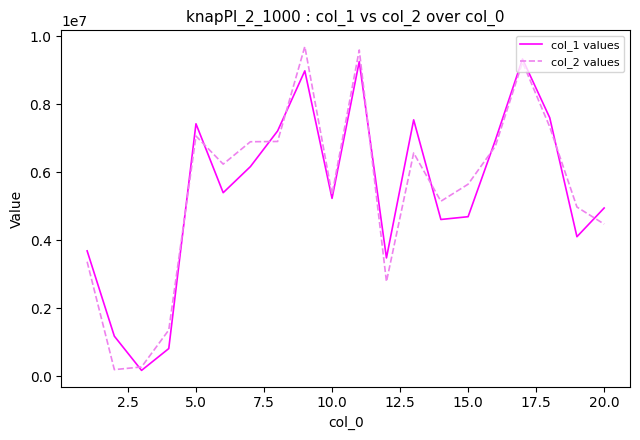

What is the difference between the second highest and second lowest values in the col_1 values series?

8446164